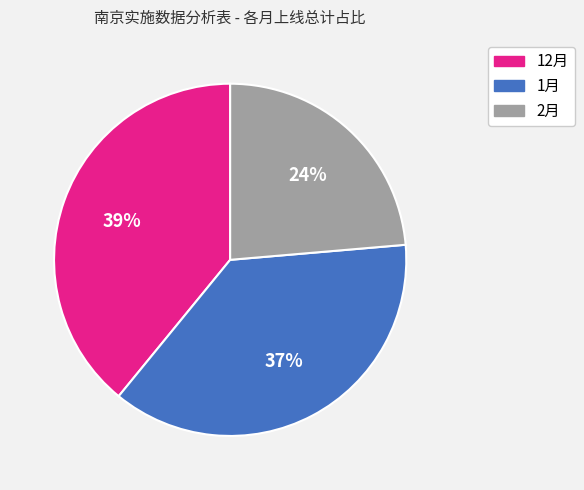

Do 12月 and 1月 together represent more than half of the pie?

Yes